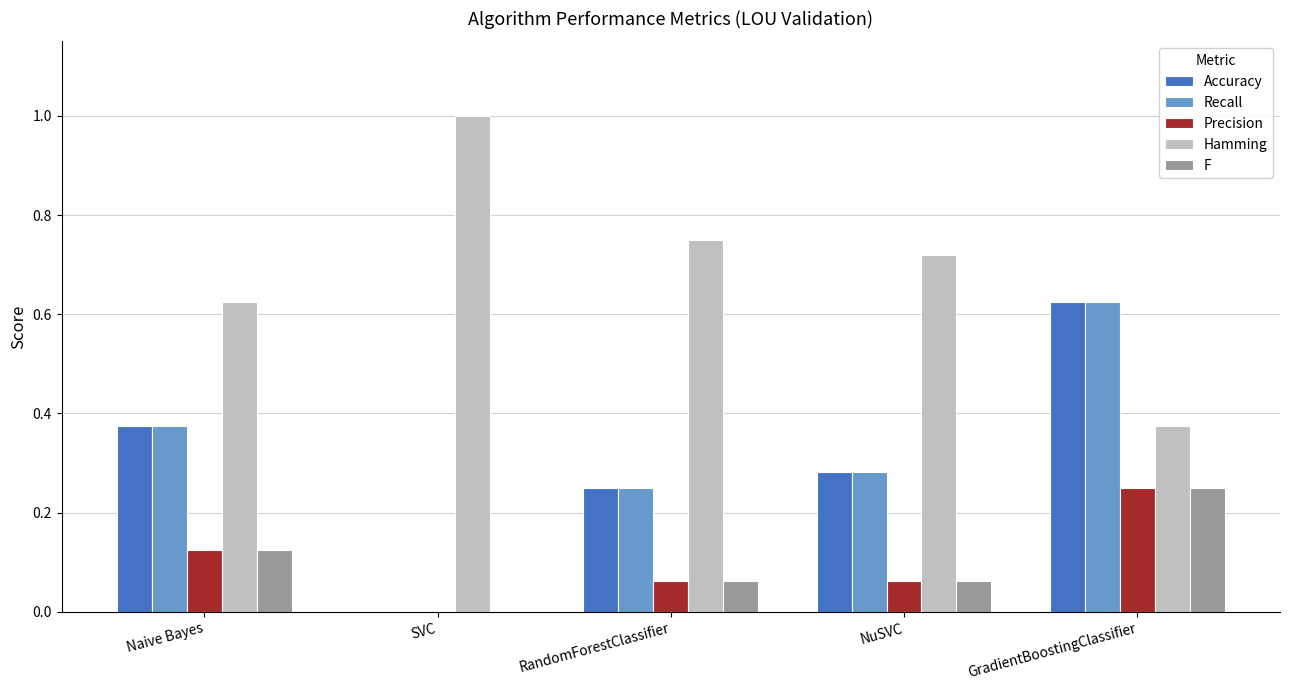

Is it true that Recall equals 0.0 at SVC?

True